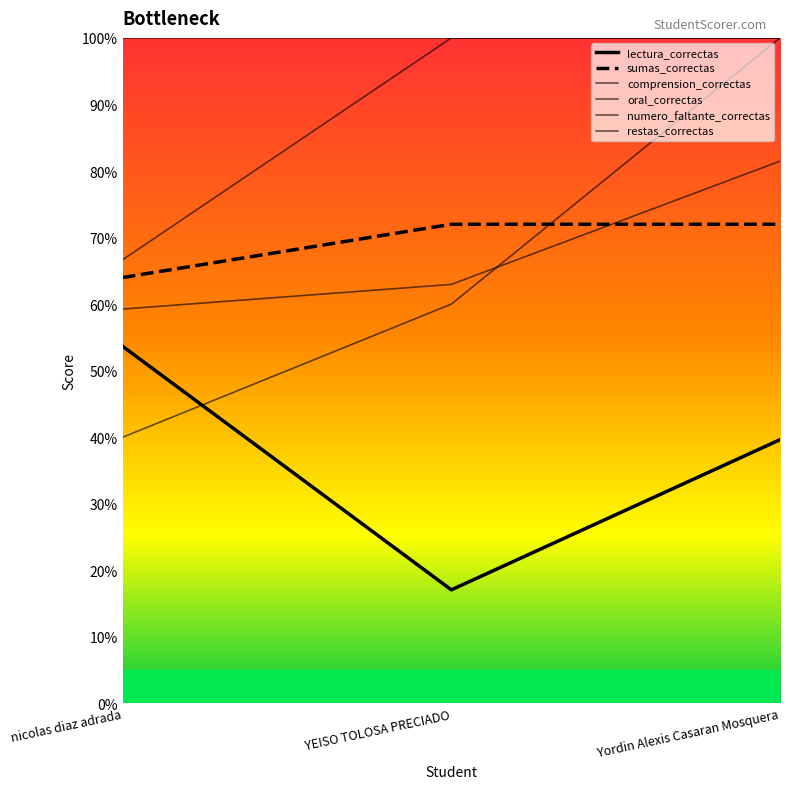

At how many categories does at least one series exceed 67?

2